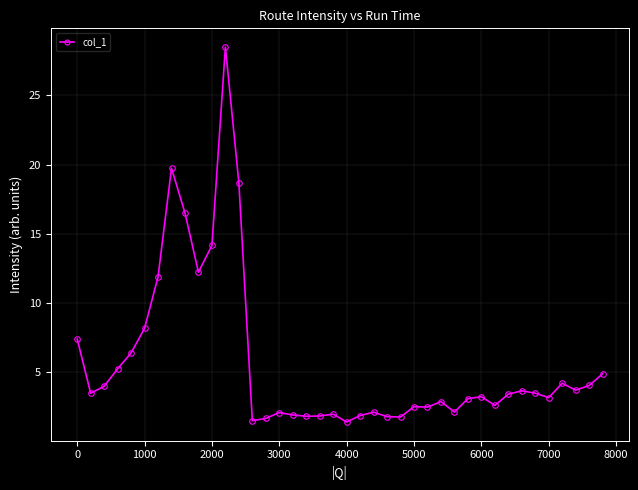

True or false: the data has more than 1 interior local peaks.

True